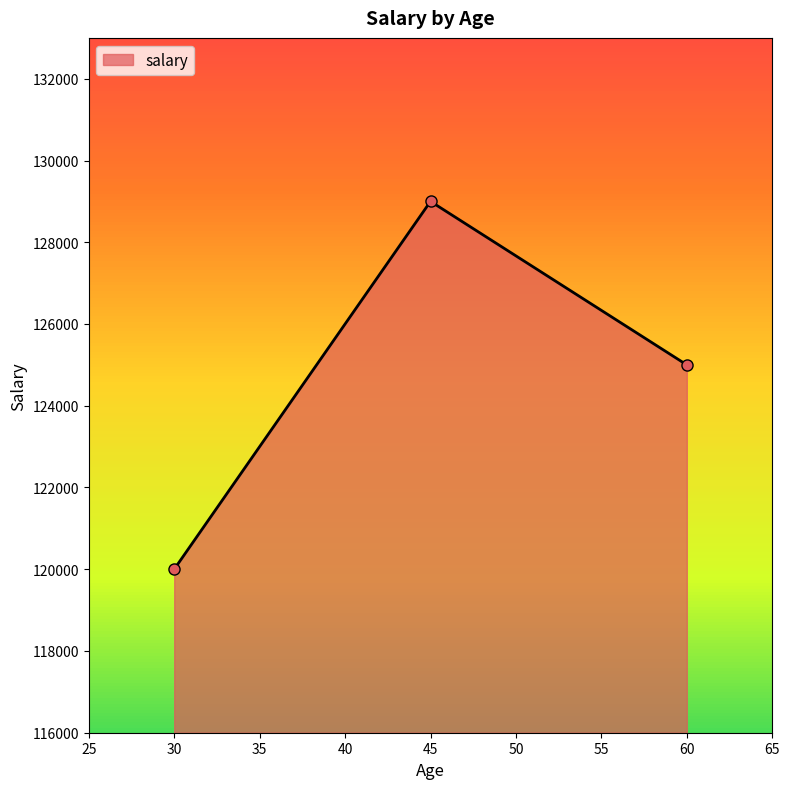

True or false: the data shows 125000 at 60.

True